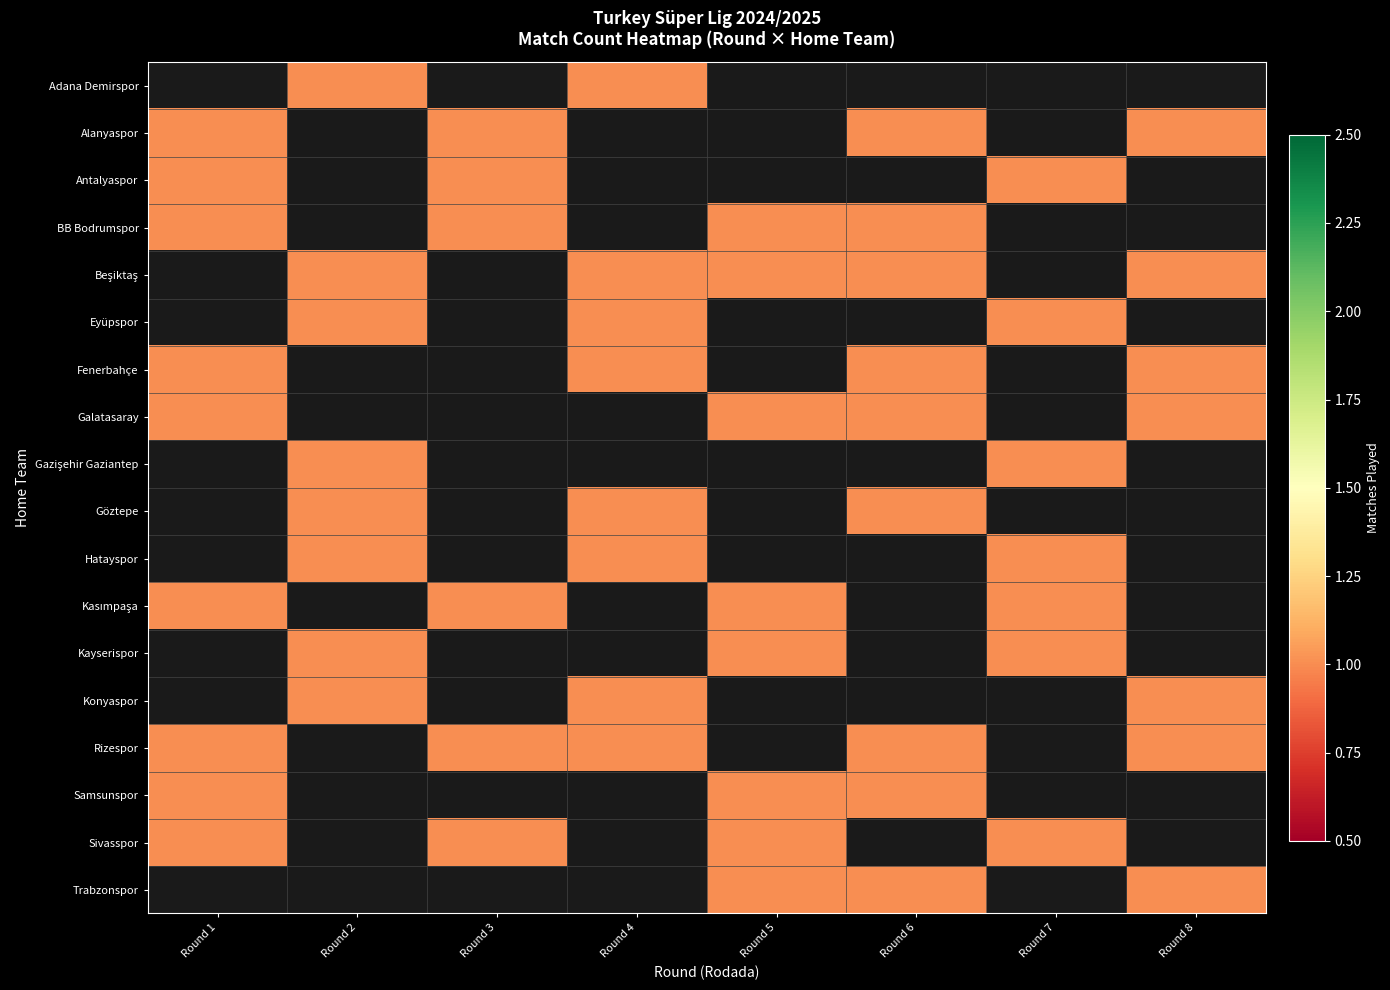

Is the value of Eyüpspor at Round 5 greater than the value of Gazişehir Gaziantep at Round 6?

No